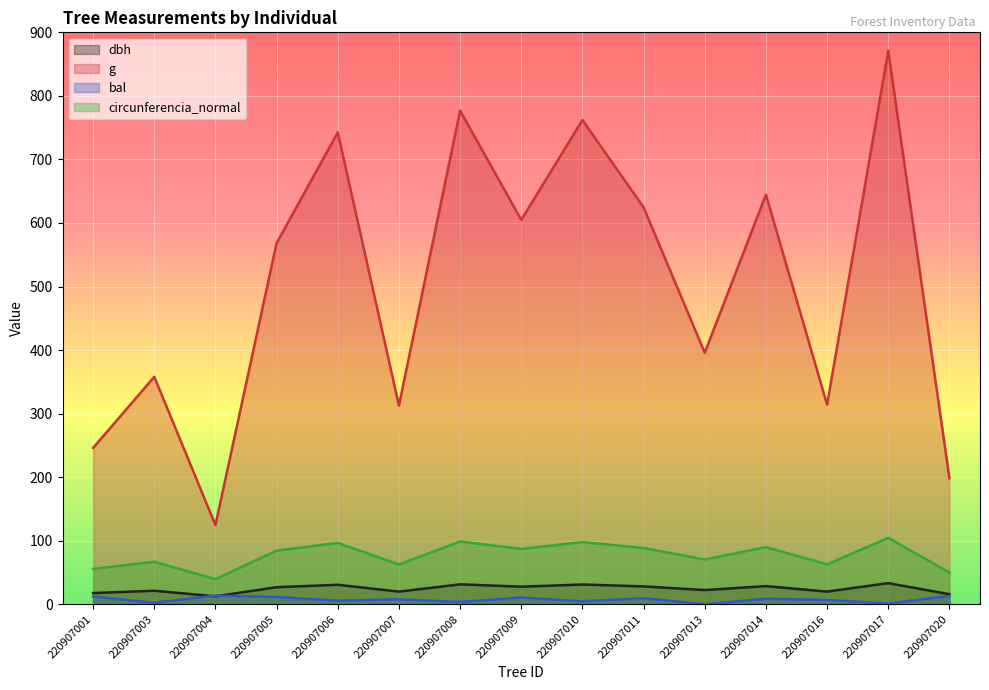

Which category has the lowest value across all series?

220907013